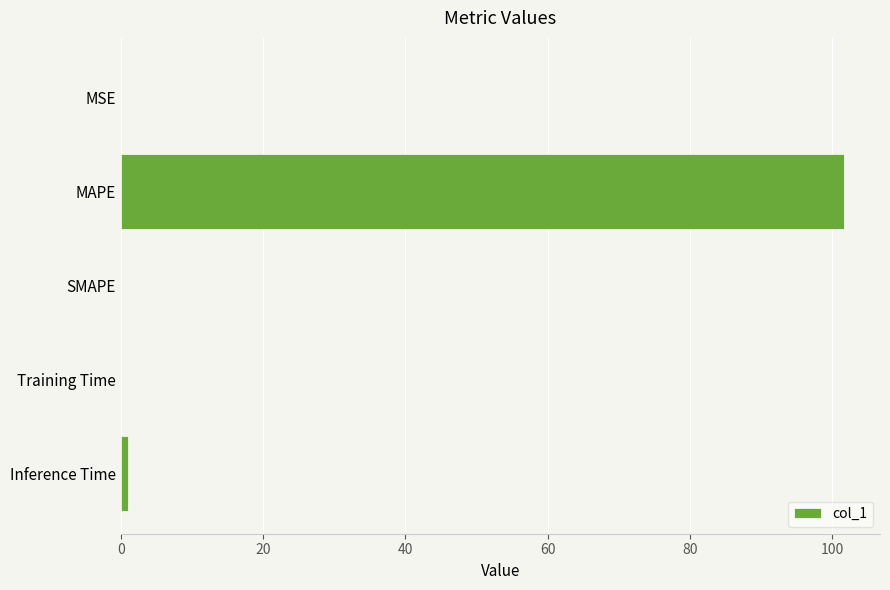

The value at SMAPE is 0.0. True or false?

True